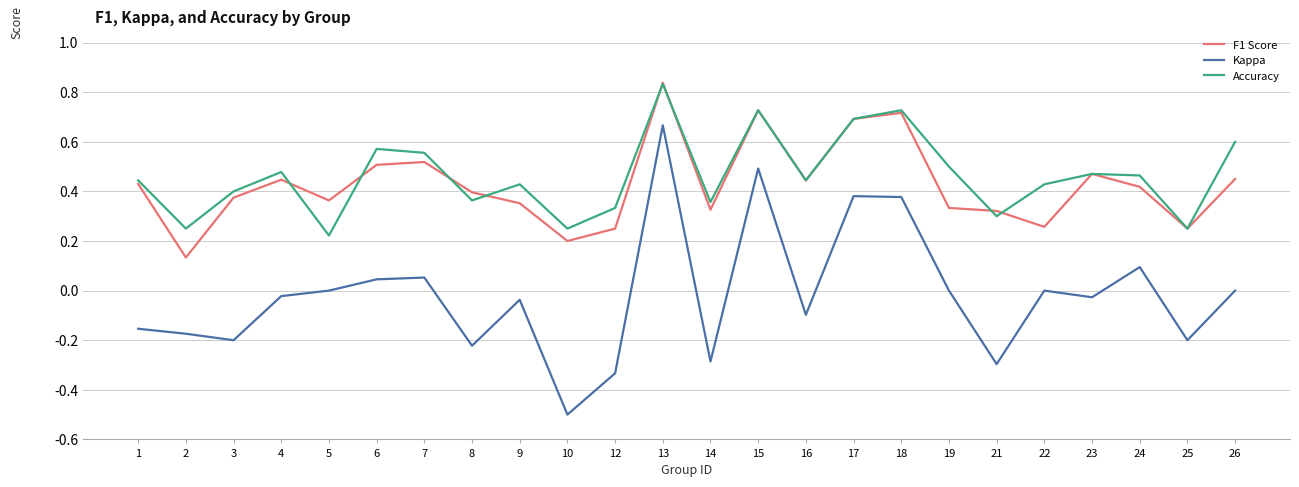

At which category does the chart reach its peak across all series?

13